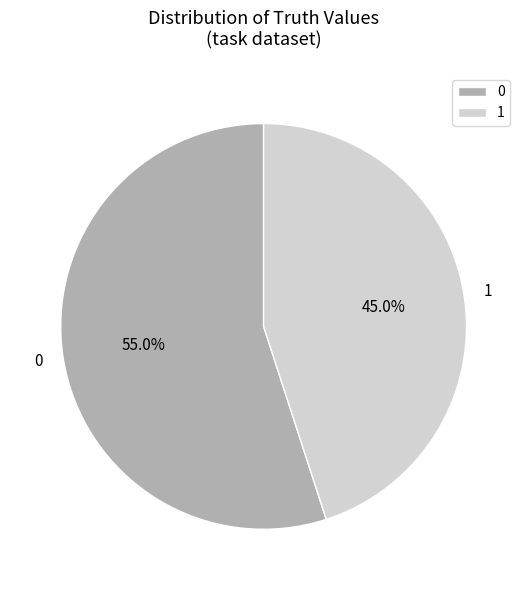

True or false: 0 accounts for 61% of the total.

False